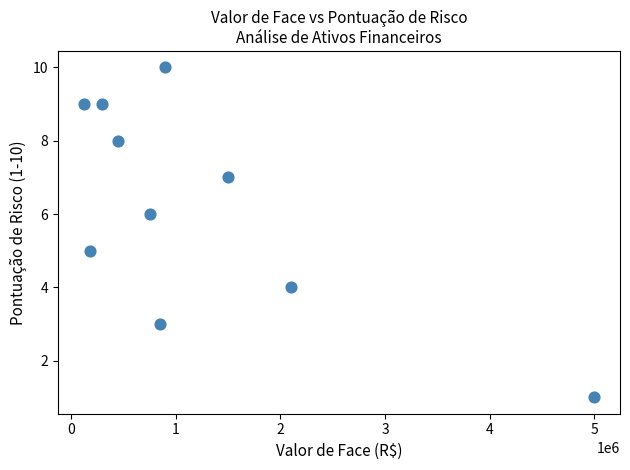

What is the average X value?

1215000